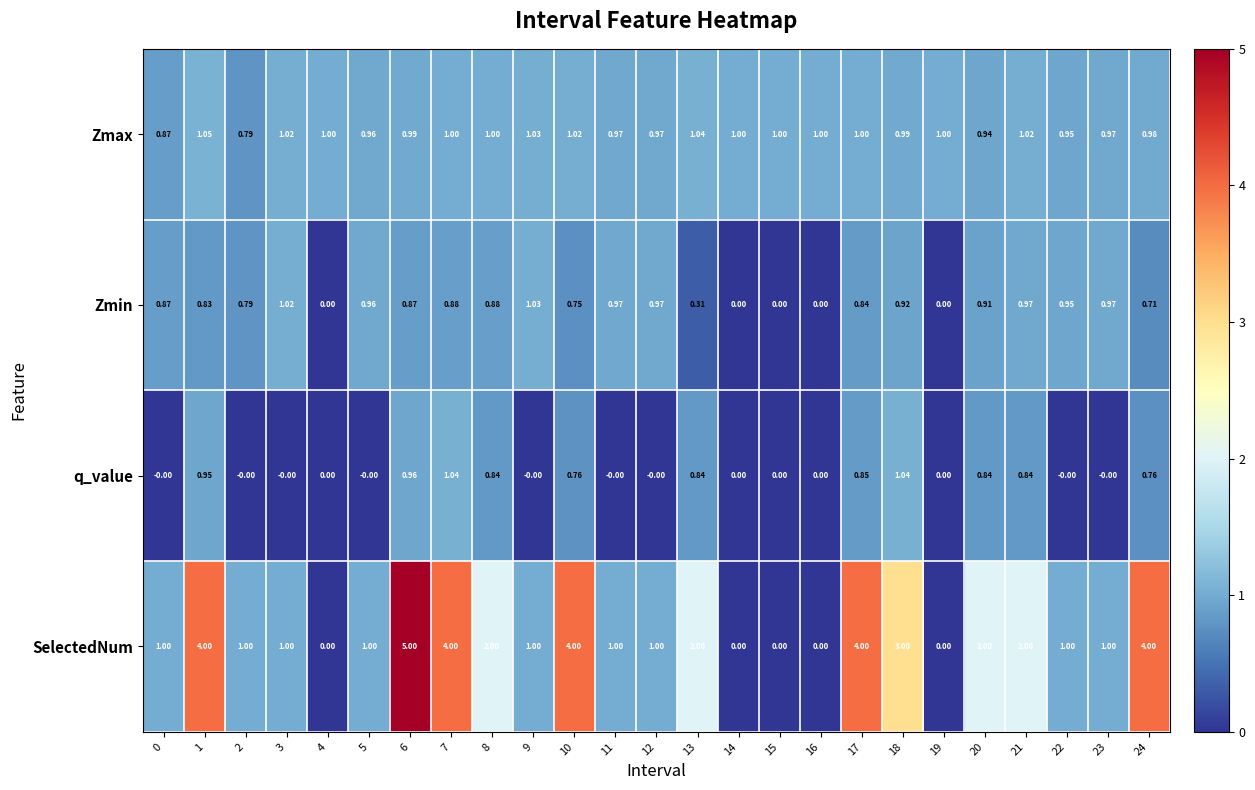

Rank the series by their average value, from highest to lowest.

SelectedNum, Zmax, Zmin, q_value